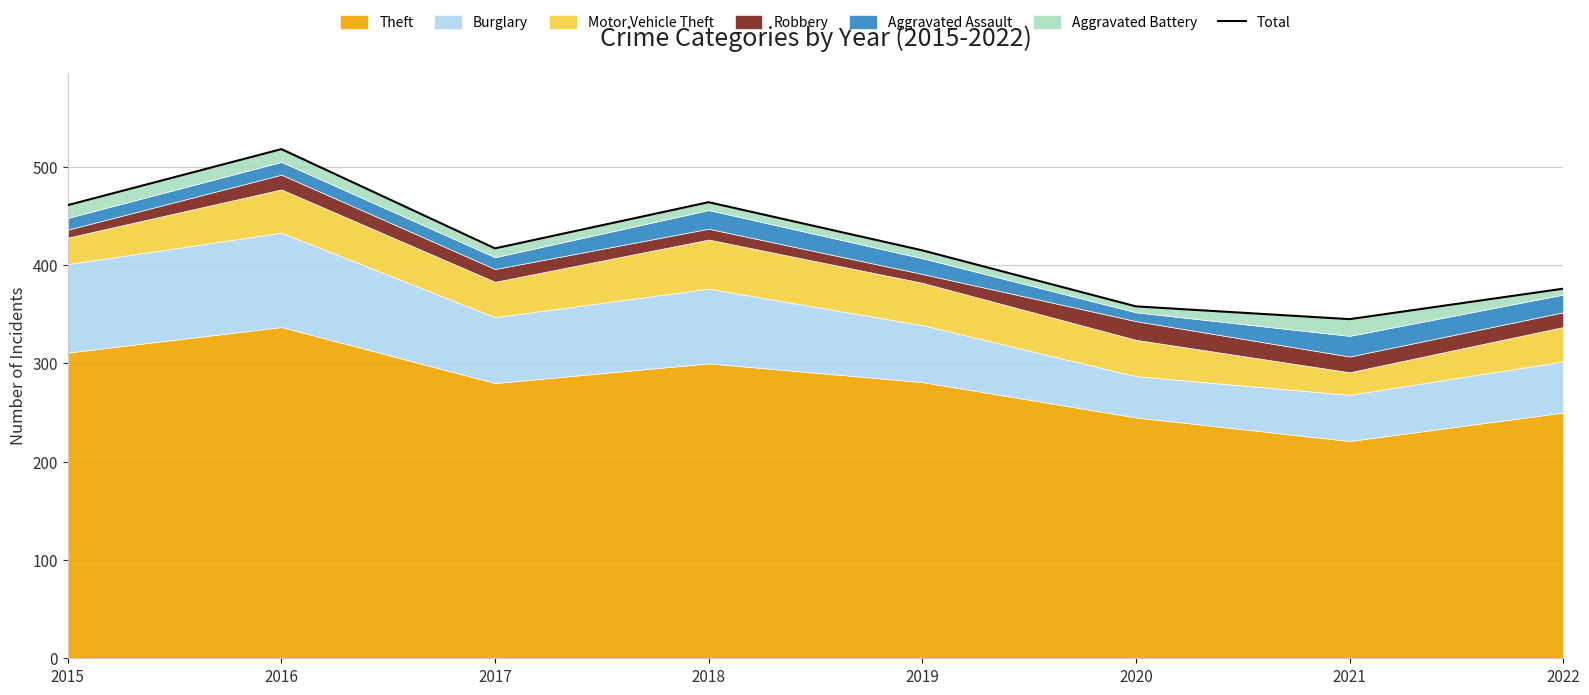

Is it true that the value at 2020 is 358?

True